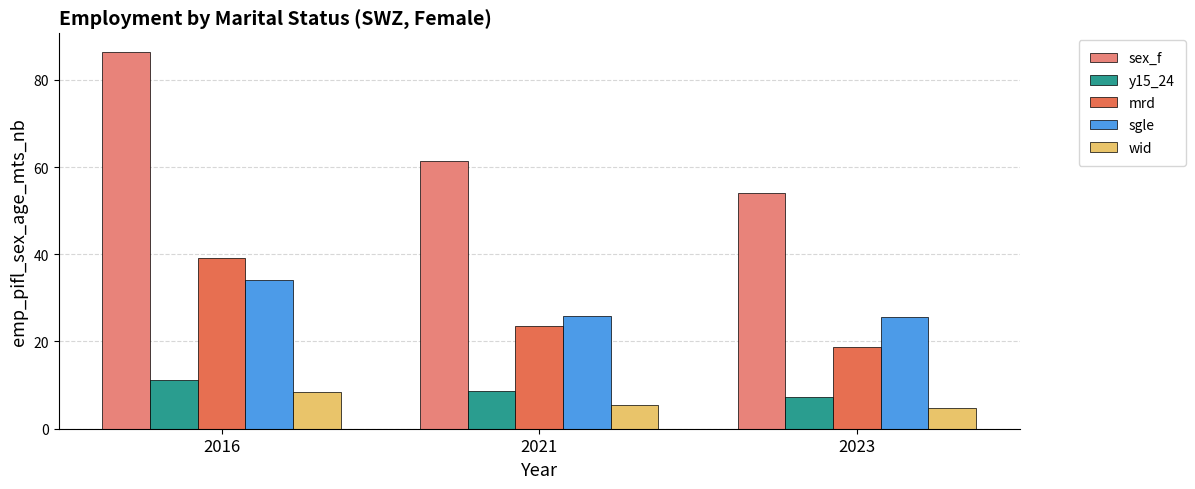

What is the spread (max minus min) of values at 2016?

78.0